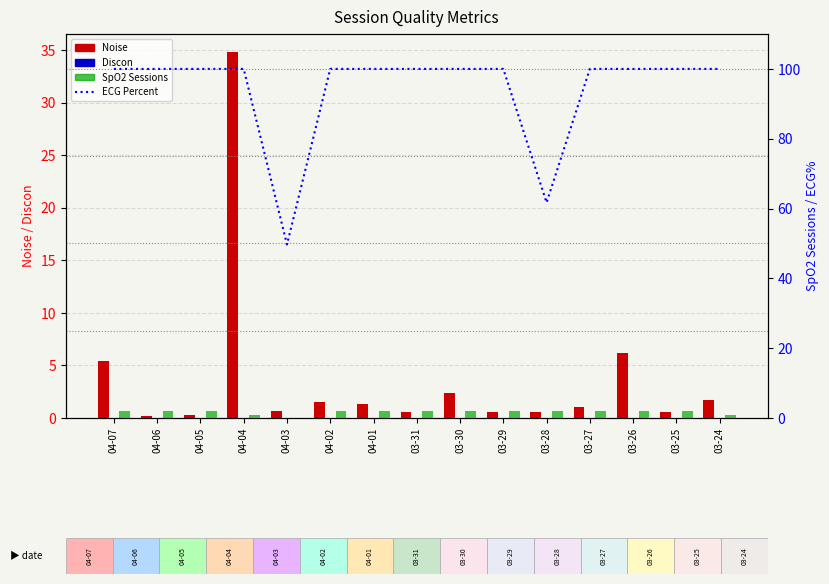

How many data points in Noise are above 1?

7